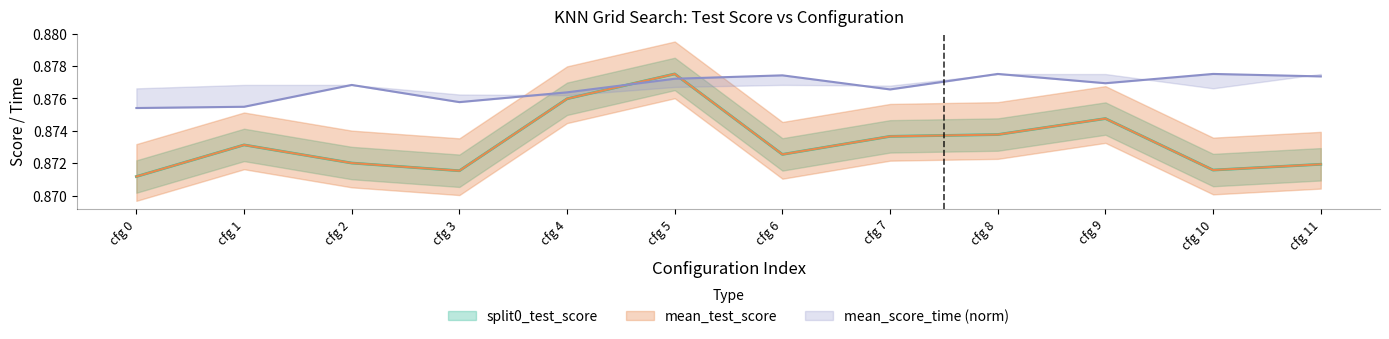

List the labels in order of split0_test_score value, largest first.

cfg 5, cfg 4, cfg 9, cfg 8, cfg 7, cfg 1, cfg 6, cfg 2, cfg 11, cfg 10, cfg 3, cfg 0